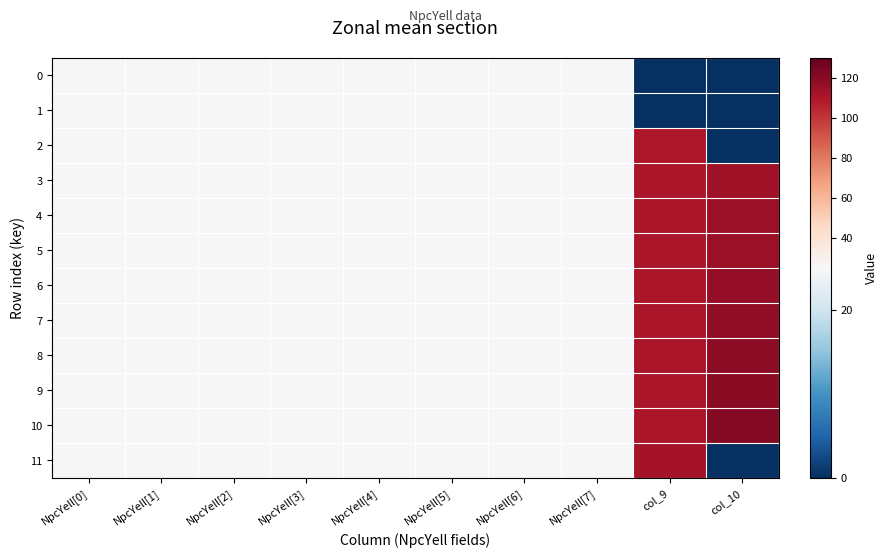

Reading left to right, list all the values displayed in this chart.

0: NpcYell[0]=25	NpcYell[1]=25	NpcYell[2]=25	NpcYell[3]=25	NpcYell[4]=25	NpcYell[5]=25	NpcYell[6]=25	NpcYell[7]=25	col_9=0	col_10=0
1: NpcYell[0]=25	NpcYell[1]=25	NpcYell[2]=25	NpcYell[3]=25	NpcYell[4]=25	NpcYell[5]=25	NpcYell[6]=25	NpcYell[7]=25	col_9=0	col_10=0
2: NpcYell[0]=25	NpcYell[1]=25	NpcYell[2]=25	NpcYell[3]=25	NpcYell[4]=25	NpcYell[5]=25	NpcYell[6]=25	NpcYell[7]=25	col_9=110	col_10=0
3: NpcYell[0]=25	NpcYell[1]=25	NpcYell[2]=25	NpcYell[3]=25	NpcYell[4]=25	NpcYell[5]=25	NpcYell[6]=25	NpcYell[7]=25	col_9=111	col_10=114
4: NpcYell[0]=25	NpcYell[1]=25	NpcYell[2]=25	NpcYell[3]=25	NpcYell[4]=25	NpcYell[5]=25	NpcYell[6]=25	NpcYell[7]=25	col_9=111	col_10=115
5: NpcYell[0]=25	NpcYell[1]=25	NpcYell[2]=25	NpcYell[3]=25	NpcYell[4]=25	NpcYell[5]=25	NpcYell[6]=25	NpcYell[7]=25	col_9=111	col_10=116
6: NpcYell[0]=25	NpcYell[1]=25	NpcYell[2]=25	NpcYell[3]=25	NpcYell[4]=25	NpcYell[5]=25	NpcYell[6]=25	NpcYell[7]=25	col_9=111	col_10=117
7: NpcYell[0]=25	NpcYell[1]=25	NpcYell[2]=25	NpcYell[3]=25	NpcYell[4]=25	NpcYell[5]=25	NpcYell[6]=25	NpcYell[7]=25	col_9=111	col_10=118
8: NpcYell[0]=25	NpcYell[1]=25	NpcYell[2]=25	NpcYell[3]=25	NpcYell[4]=25	NpcYell[5]=25	NpcYell[6]=25	NpcYell[7]=25	col_9=111	col_10=119
9: NpcYell[0]=25	NpcYell[1]=25	NpcYell[2]=25	NpcYell[3]=25	NpcYell[4]=25	NpcYell[5]=25	NpcYell[6]=25	NpcYell[7]=25	col_9=111	col_10=120
10: NpcYell[0]=25	NpcYell[1]=25	NpcYell[2]=25	NpcYell[3]=25	NpcYell[4]=25	NpcYell[5]=25	NpcYell[6]=25	NpcYell[7]=25	col_9=111	col_10=121
11: NpcYell[0]=25	NpcYell[1]=25	NpcYell[2]=25	NpcYell[3]=25	NpcYell[4]=25	NpcYell[5]=25	NpcYell[6]=25	NpcYell[7]=25	col_9=112	col_10=0